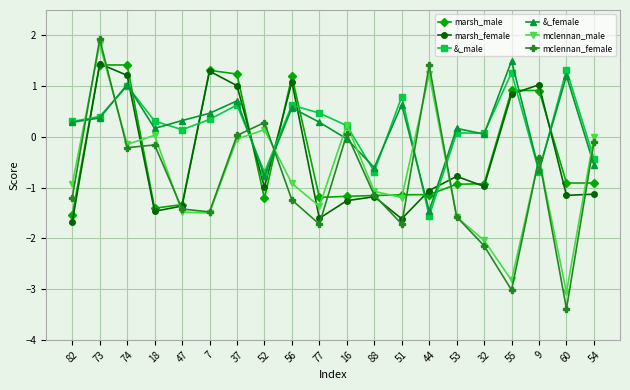

How many negative values does the marsh_female series have?

13